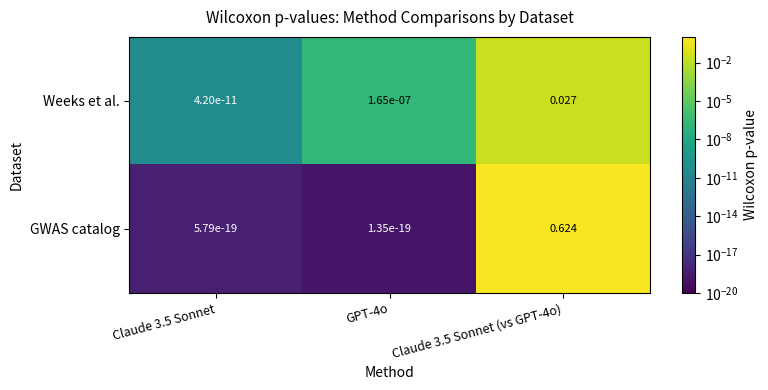

Which series has the widest spread of values?

GWAS catalog